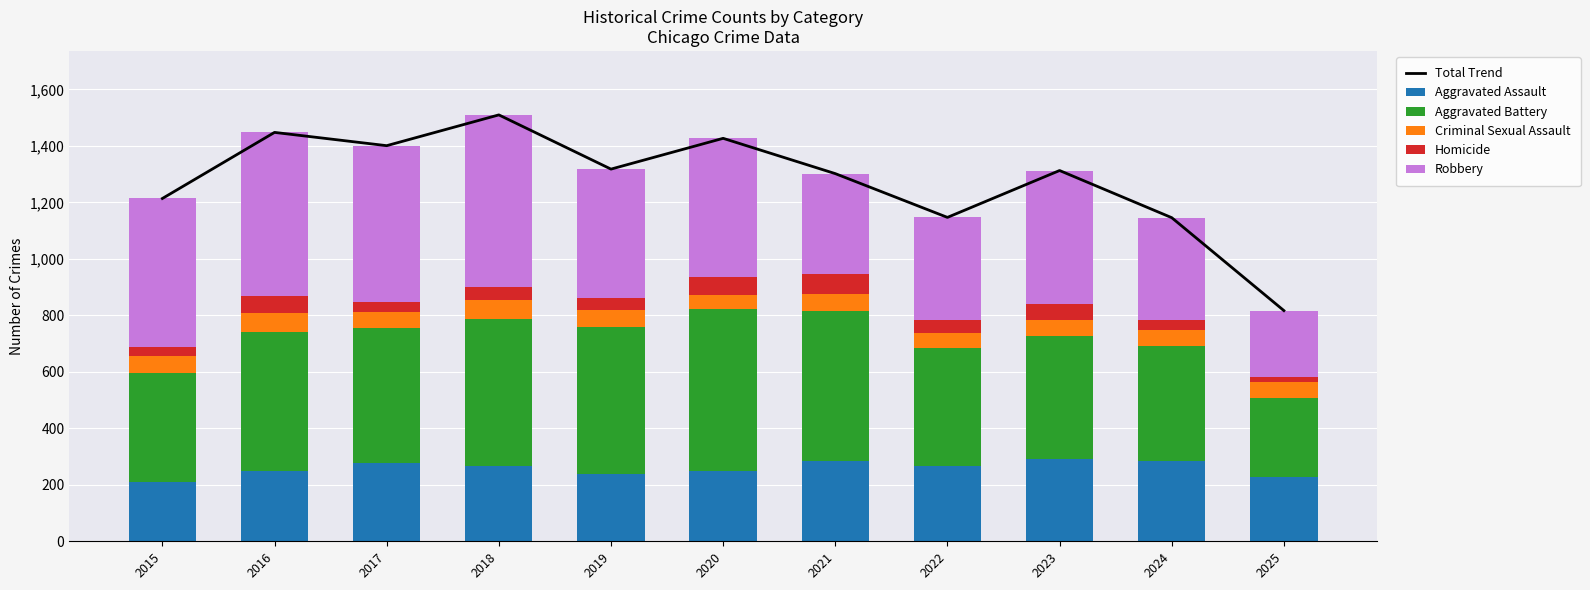

What is the difference between the highest and lowest values at 2020?

1377